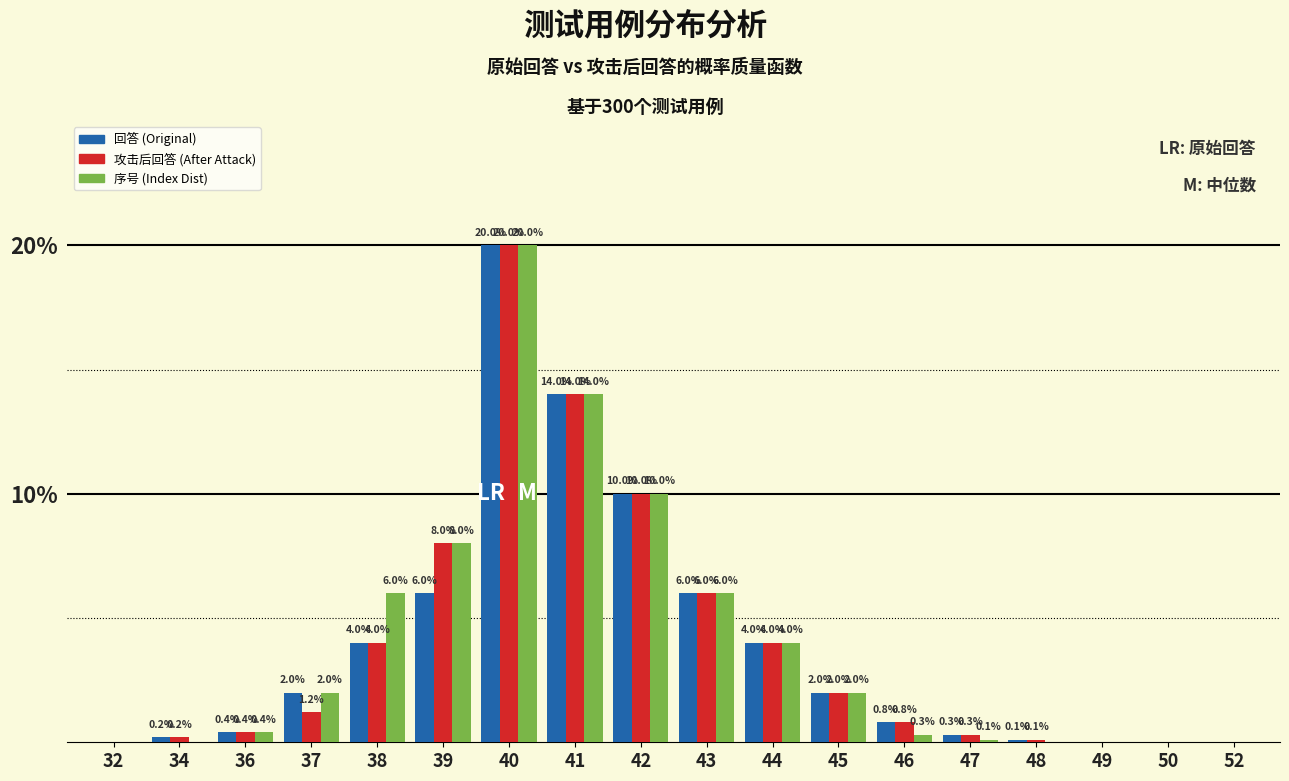

Reading left to right, what are all the values shown in this chart?

回答 (Original): 32=0.0	34=0.2	36=0.4	37=2.0	38=4.0	39=6.0	40=20.0	41=14.0	42=10.0	43=6.0	44=4.0	45=2.0	46=0.8	47=0.3	48=0.1	49=0.0	50=0.0	52=0.0
攻击后回答 (After Attack): 32=0.0	34=0.2	36=0.4	37=1.2	38=4.0	39=8.0	40=20.0	41=14.0	42=10.0	43=6.0	44=4.0	45=2.0	46=0.8	47=0.3	48=0.1	49=0.0	50=0.0	52=0.0
序号 (Index Dist): 32=0.0	34=0.0	36=0.4	37=2.0	38=6.0	39=8.0	40=20.0	41=14.0	42=10.0	43=6.0	44=4.0	45=2.0	46=0.3	47=0.1	48=0.0	49=0.0	50=0.0	52=0.0